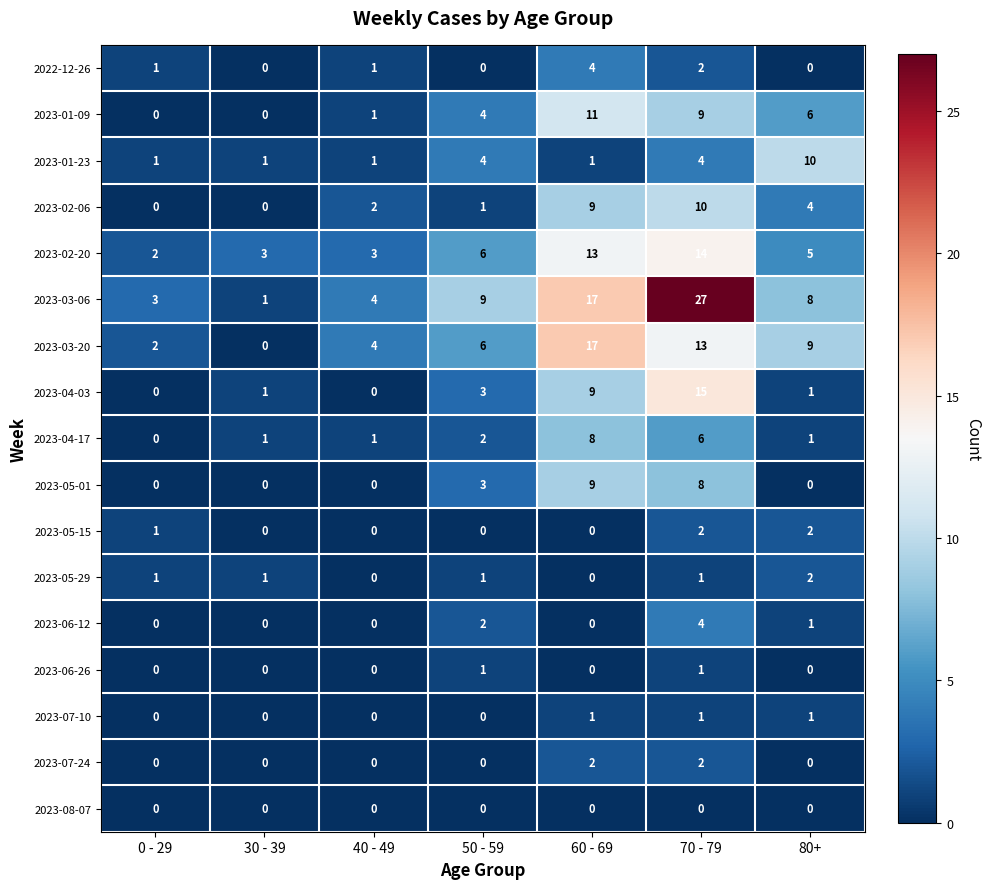

Where is 2023-03-06 nearest to the value 14?

60 - 69